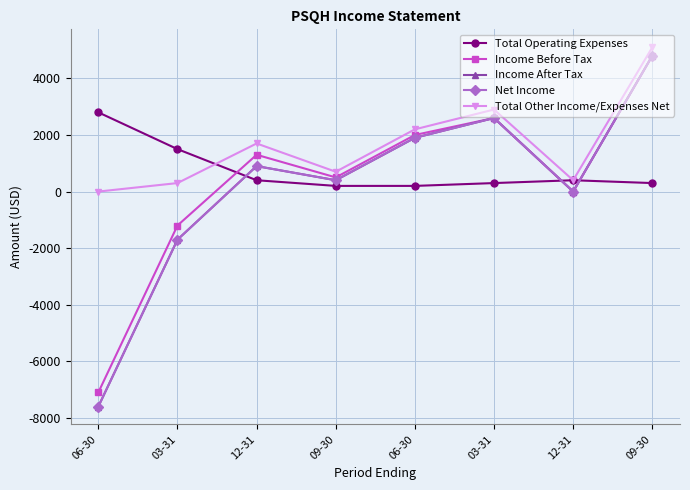

How many values in the Income Before Tax series exceed 1300?

3